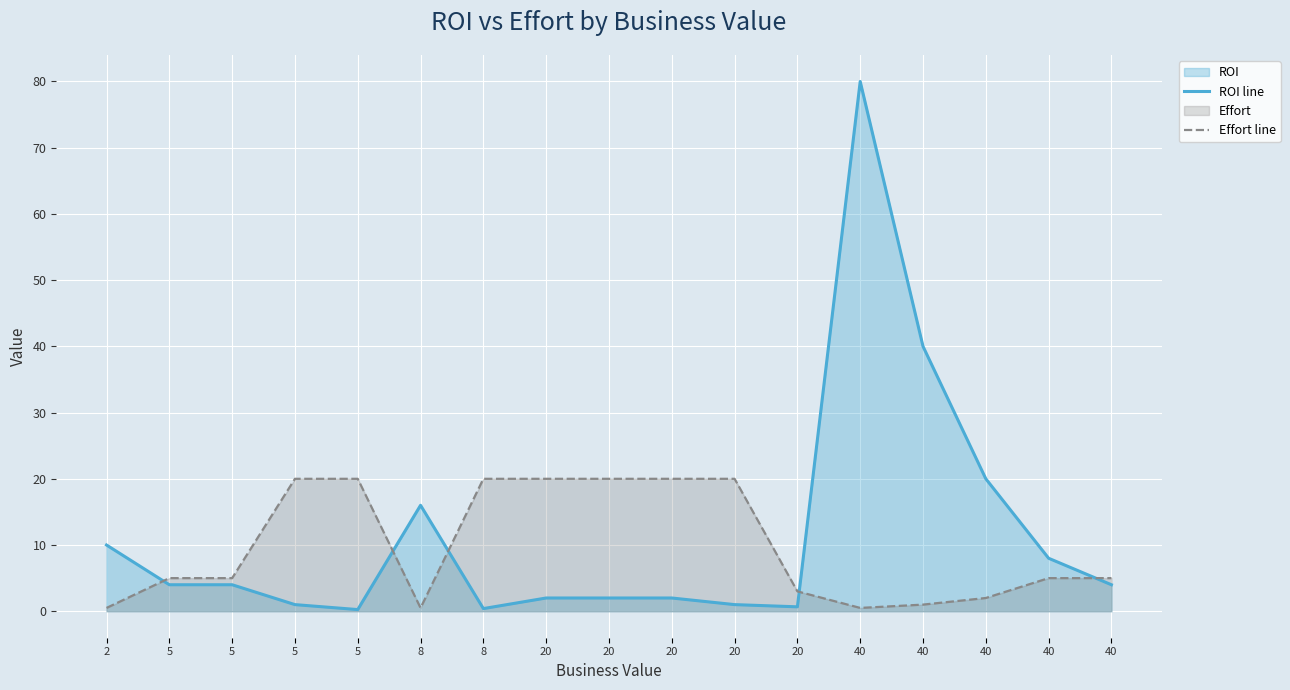

True or false: Effort line and ROI line intersect in this chart.

True